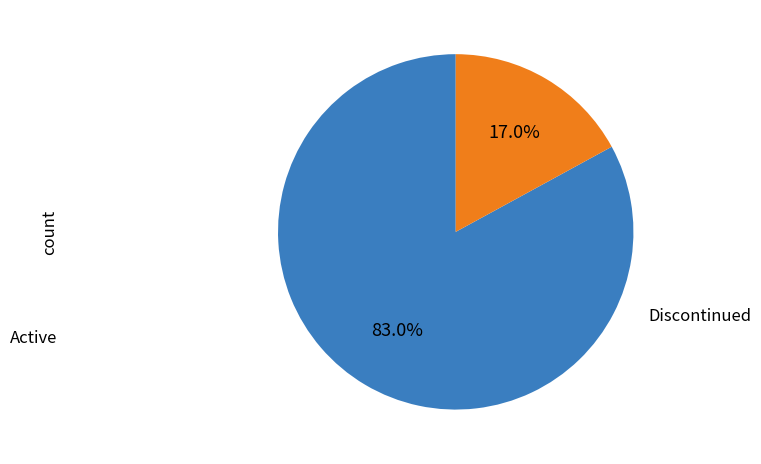

Is there any slice that represents more than half of the pie?

Yes